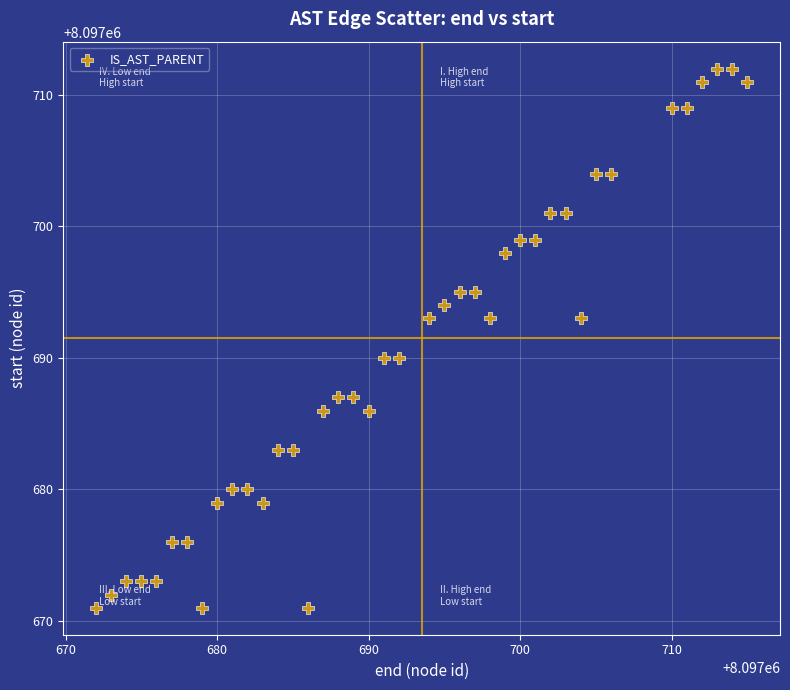

What is the range of Y values (max minus min)?

41